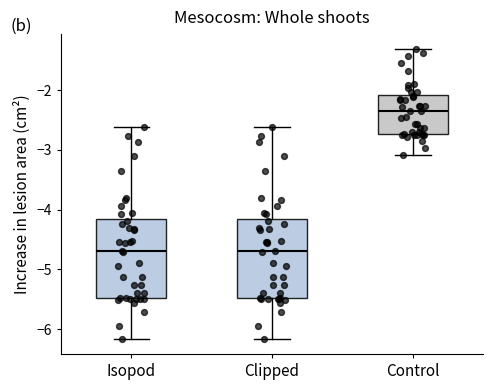

Reading left to right, transcribe this box plot: for each box, give where its median line is, the range the box spans, and where its two whiskers end, as read against the y-axis. The values are not printed on the chart, so give them approximately, as read against the axis.

Isopod: median -4.7, box -5.5 to -4.2, whiskers -6.2 to -2.6
Clipped: median -4.7, box -5.5 to -4.2, whiskers -6.2 to -2.6
Control: median -2.3, box -2.7 to -2.1, whiskers -3.1 to -1.3